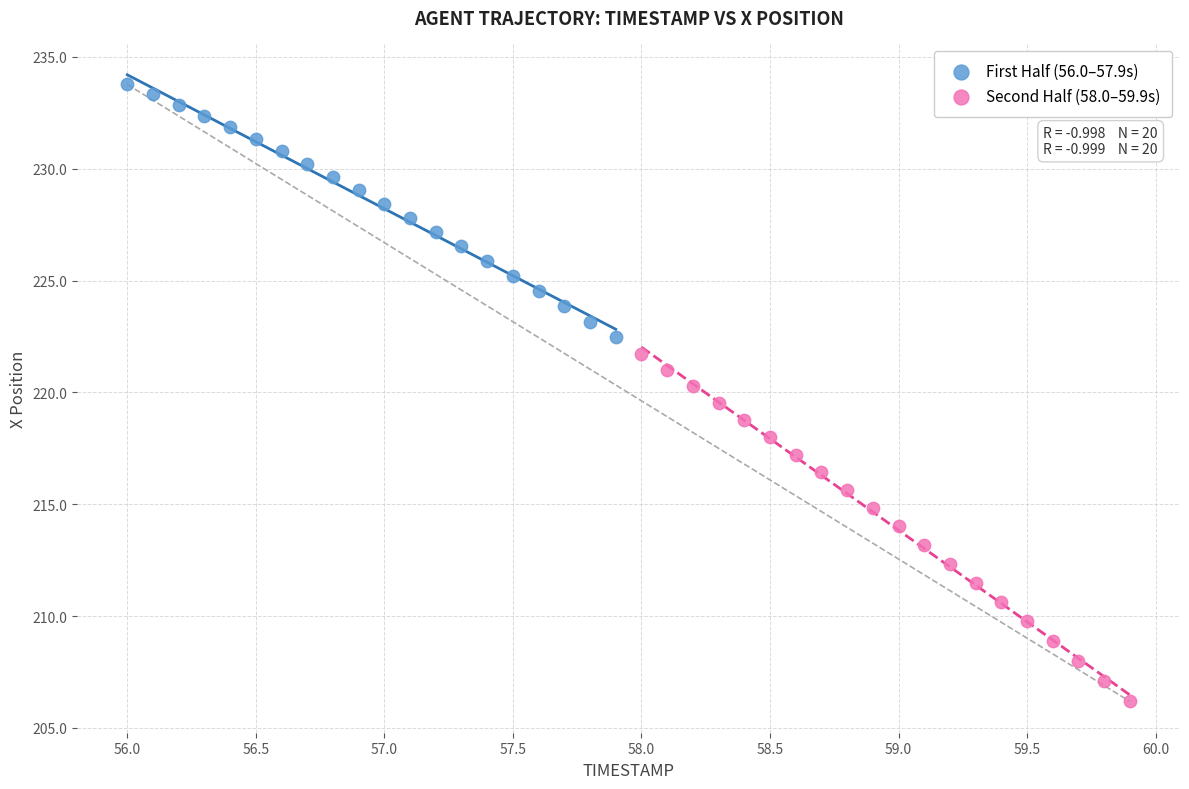

What are all the series names shown in the legend?

First Half (56.0–57.9s), Second Half (58.0–59.9s)